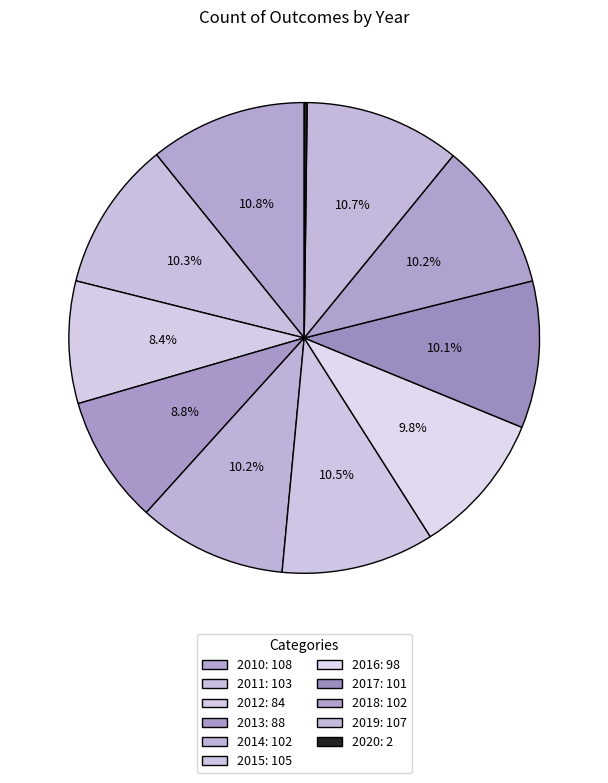

Which category has the smallest portion of the pie?

2020